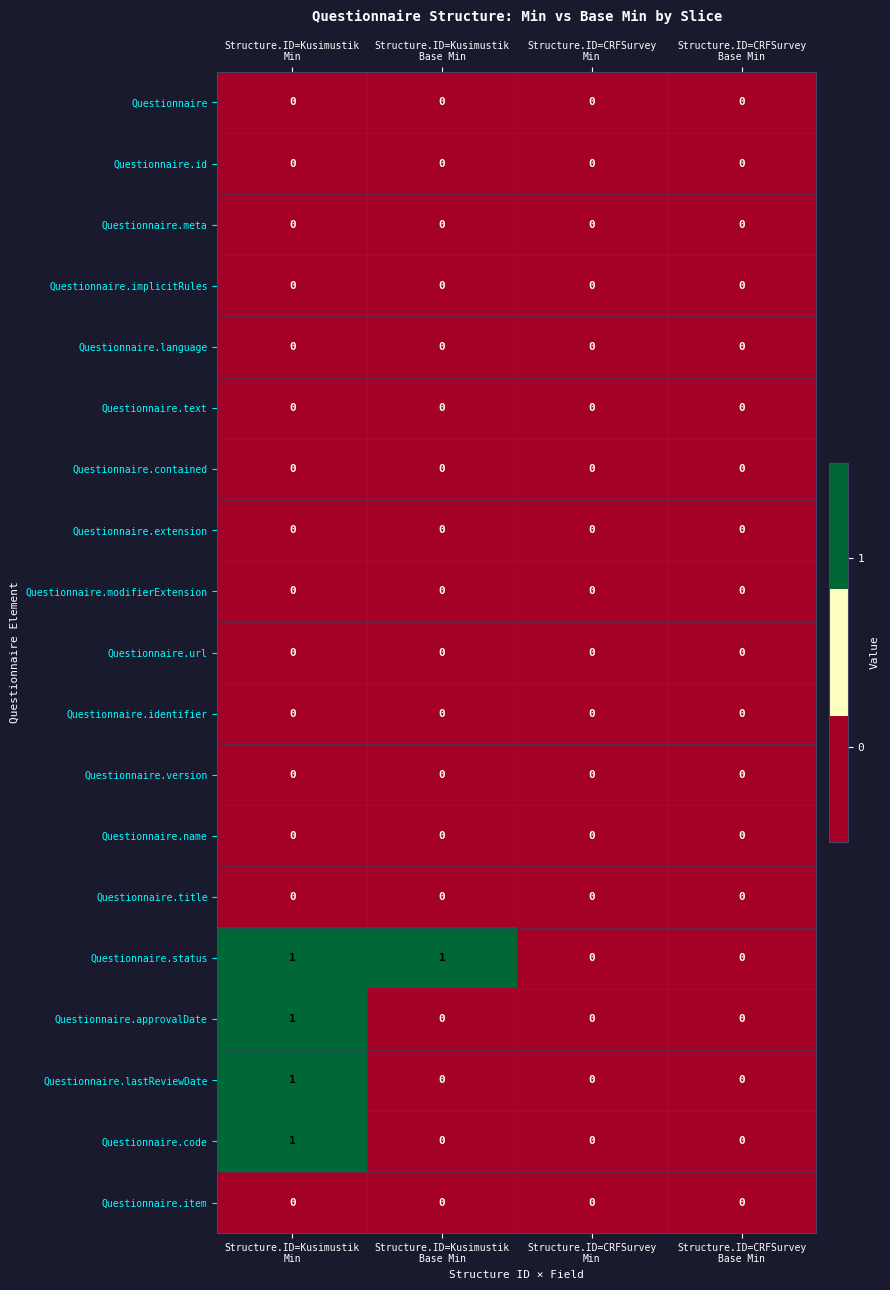

Which series has the largest total across all categories?

Questionnaire.status